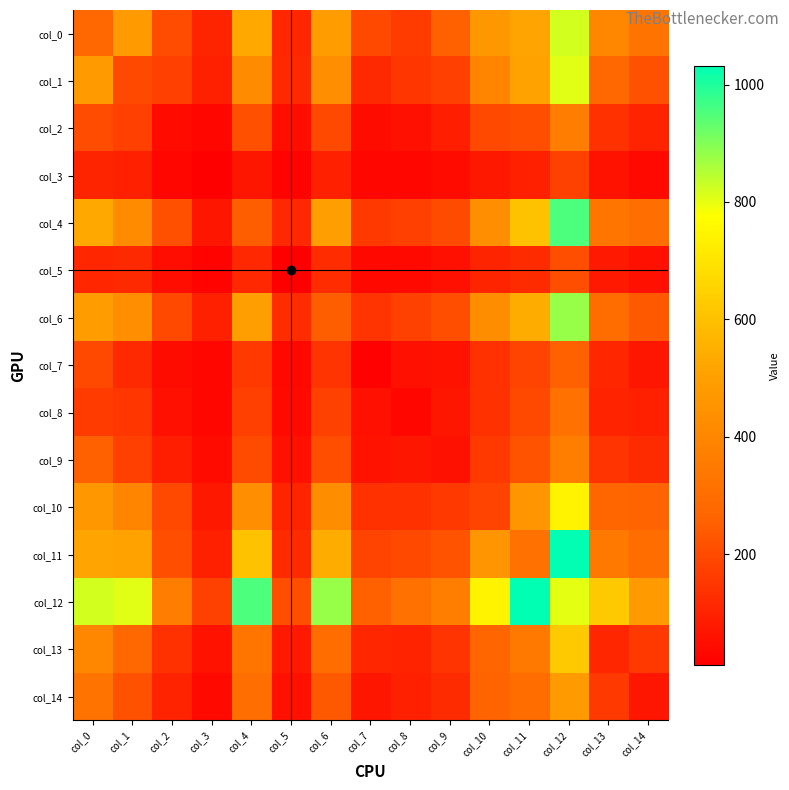

Reading left to right, transcribe all the data shown in this chart.

col_0: col_0=273	col_1=479	col_2=205	col_3=106	col_4=531	col_5=108	col_6=485	col_7=194	col_8=161	col_9=254	col_10=467	col_11=518	col_12=818	col_13=400	col_14=326
col_1: col_0=479	col_1=193	col_2=175	col_3=93	col_4=416	col_5=119	col_6=427	col_7=119	col_8=149	col_9=175	col_10=391	col_11=508	col_12=807	col_13=273	col_14=217
col_2: col_0=205	col_1=175	col_2=43	col_3=30	col_4=213	col_5=49	col_6=192	col_7=46	col_8=55	col_9=90	col_10=197	col_11=208	col_12=360	col_13=136	col_14=102
col_3: col_0=106	col_1=93	col_2=30	col_3=12	col_4=71	col_5=22	col_6=93	col_7=28	col_8=31	col_9=42	col_10=72	col_11=93	col_12=179	col_13=61	col_14=39
col_4: col_0=531	col_1=416	col_2=213	col_3=71	col_4=251	col_5=113	col_6=493	col_7=157	col_8=172	col_9=200	col_10=434	col_11=604	col_12=953	col_13=330	col_14=302
col_5: col_0=108	col_1=119	col_2=49	col_3=22	col_4=113	col_5=13	col_6=127	col_7=35	col_8=38	col_9=55	col_10=107	col_11=123	col_12=208	col_13=76	col_14=54
col_6: col_0=485	col_1=427	col_2=192	col_3=93	col_4=493	col_5=127	col_6=248	col_7=144	col_8=176	col_9=208	col_10=424	col_11=538	col_12=880	col_13=293	col_14=237
col_7: col_0=194	col_1=119	col_2=46	col_3=28	col_4=157	col_5=35	col_6=144	col_7=17	col_8=53	col_9=61	col_10=136	col_11=180	col_12=257	col_13=108	col_14=68
col_8: col_0=161	col_1=149	col_2=55	col_3=31	col_4=172	col_5=38	col_6=176	col_7=53	col_8=30	col_9=71	col_10=138	col_11=193	col_12=311	col_13=100	col_14=93
col_9: col_0=254	col_1=175	col_2=90	col_3=42	col_4=200	col_5=55	col_6=208	col_7=61	col_8=71	col_9=57	col_10=158	col_11=220	col_12=364	col_13=145	col_14=123
col_10: col_0=467	col_1=391	col_2=197	col_3=72	col_4=434	col_5=107	col_6=424	col_7=136	col_8=138	col_9=158	col_10=183	col_11=457	col_12=742	col_13=267	col_14=264
col_11: col_0=518	col_1=508	col_2=208	col_3=93	col_4=604	col_5=123	col_6=538	col_7=180	col_8=193	col_9=220	col_10=457	col_11=313	col_12=1032	col_13=345	col_14=293
col_12: col_0=818	col_1=807	col_2=360	col_3=179	col_4=953	col_5=208	col_6=880	col_7=257	col_8=311	col_9=364	col_10=742	col_11=1032	col_12=802	col_13=625	col_14=477
col_13: col_0=400	col_1=273	col_2=136	col_3=61	col_4=330	col_5=76	col_6=293	col_7=108	col_8=100	col_9=145	col_10=267	col_11=345	col_12=625	col_13=110	col_14=157
col_14: col_0=326	col_1=217	col_2=102	col_3=39	col_4=302	col_5=54	col_6=237	col_7=68	col_8=93	col_9=123	col_10=264	col_11=293	col_12=477	col_13=157	col_14=70